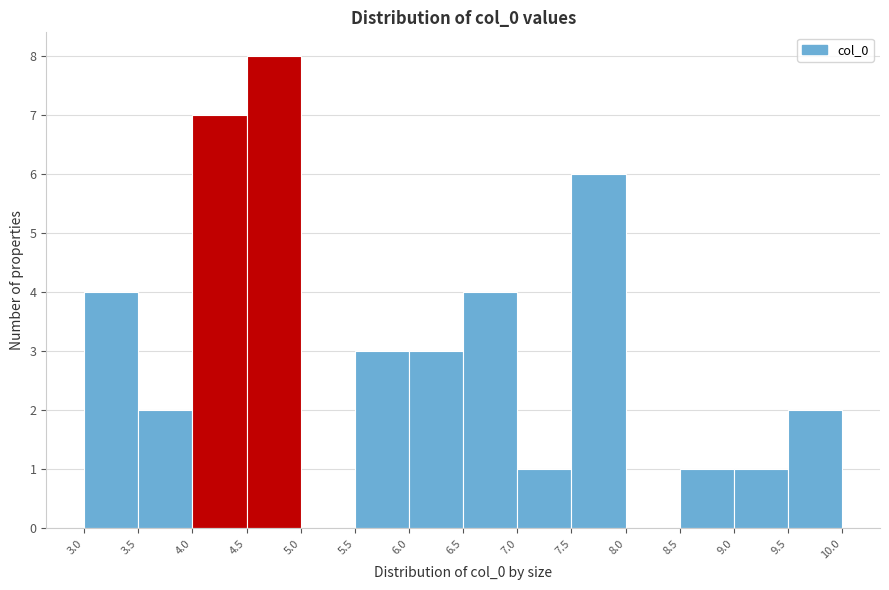

Reading left to right, list every bar in this chart as the range it spans on the x-axis followed by its height. The values are not printed on the chart, so give them approximately, as read against the axis.

3.0 to 3.5: 4
3.5 to 4.0: 2
4.0 to 4.5: 7
4.5 to 5.0: 8
5.0 to 5.5: 0
5.5 to 6.0: 3
6.0 to 6.5: 3
6.5 to 7.0: 4
7.0 to 7.5: 1
7.5 to 8.0: 6
8.0 to 8.5: 0
8.5 to 9.0: 1
9.0 to 9.5: 1
9.5 to 10.0: 2